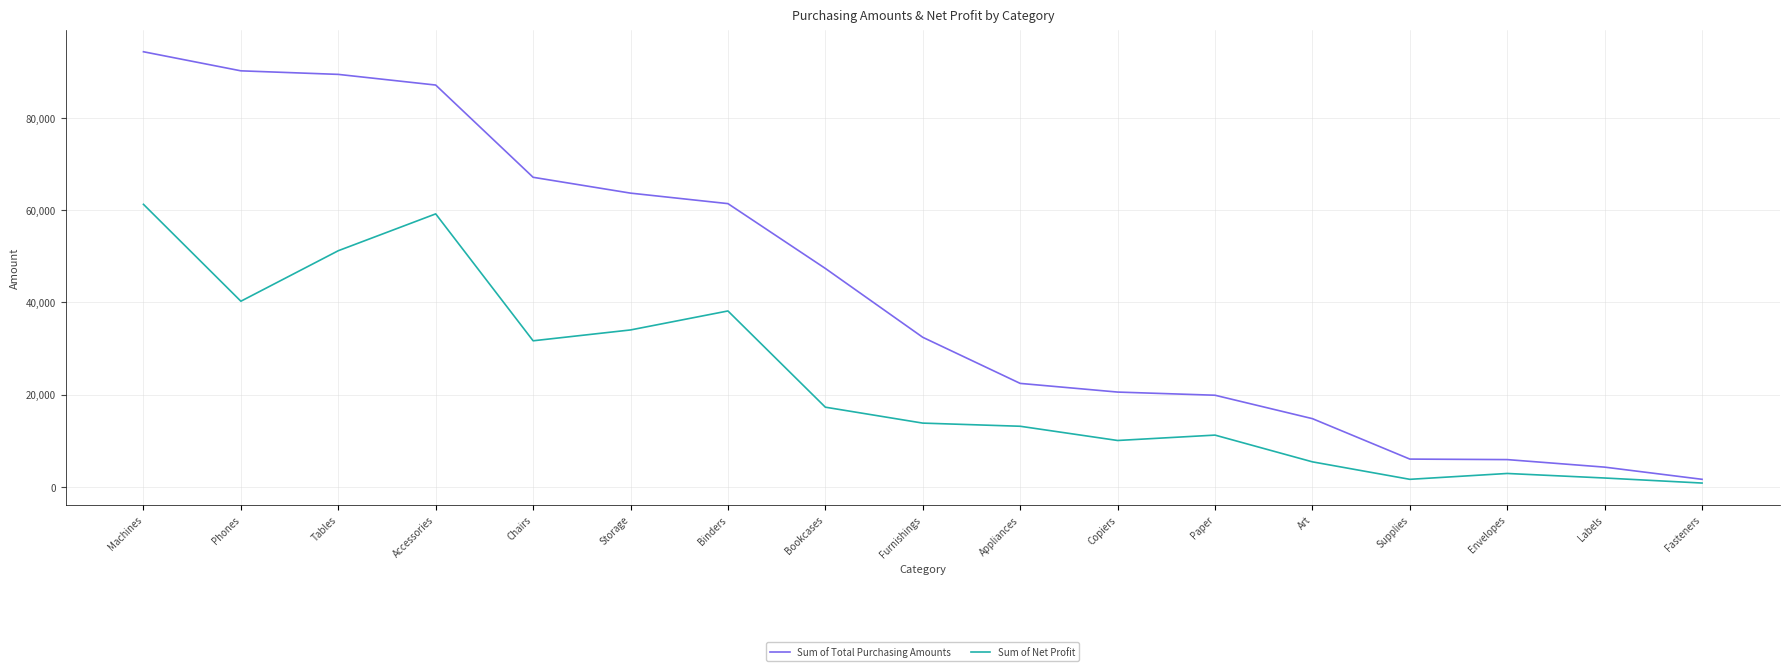

True or false: Sum of Net Profit has a value of 61252.9 at Machines.

True